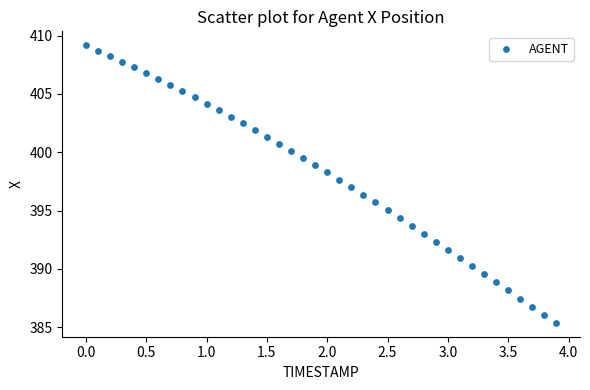

What is the range of Y values (max minus min)?

23.8